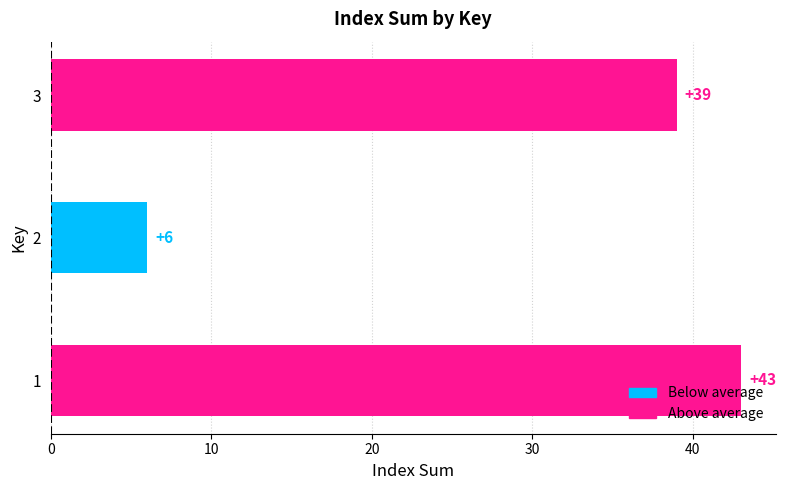

At which label is the value closest to 24?

3